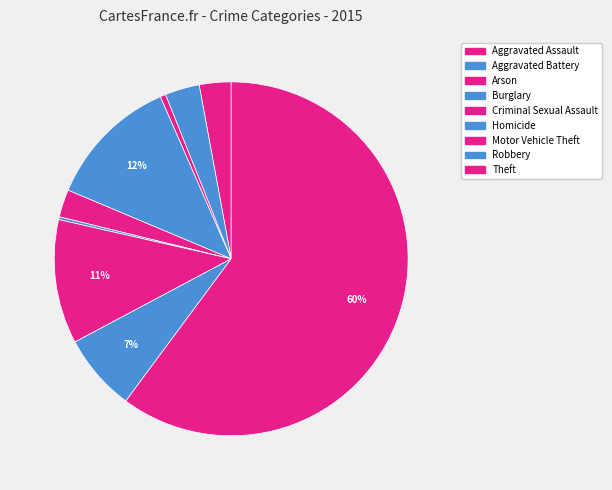

Which category accounts for the majority?

Theft